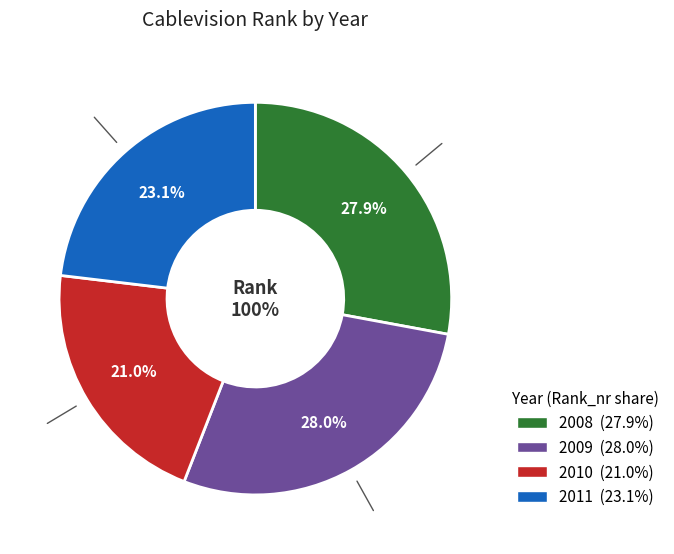

Approximately how many times larger is the value at 2010 compared to 2009?

0.7